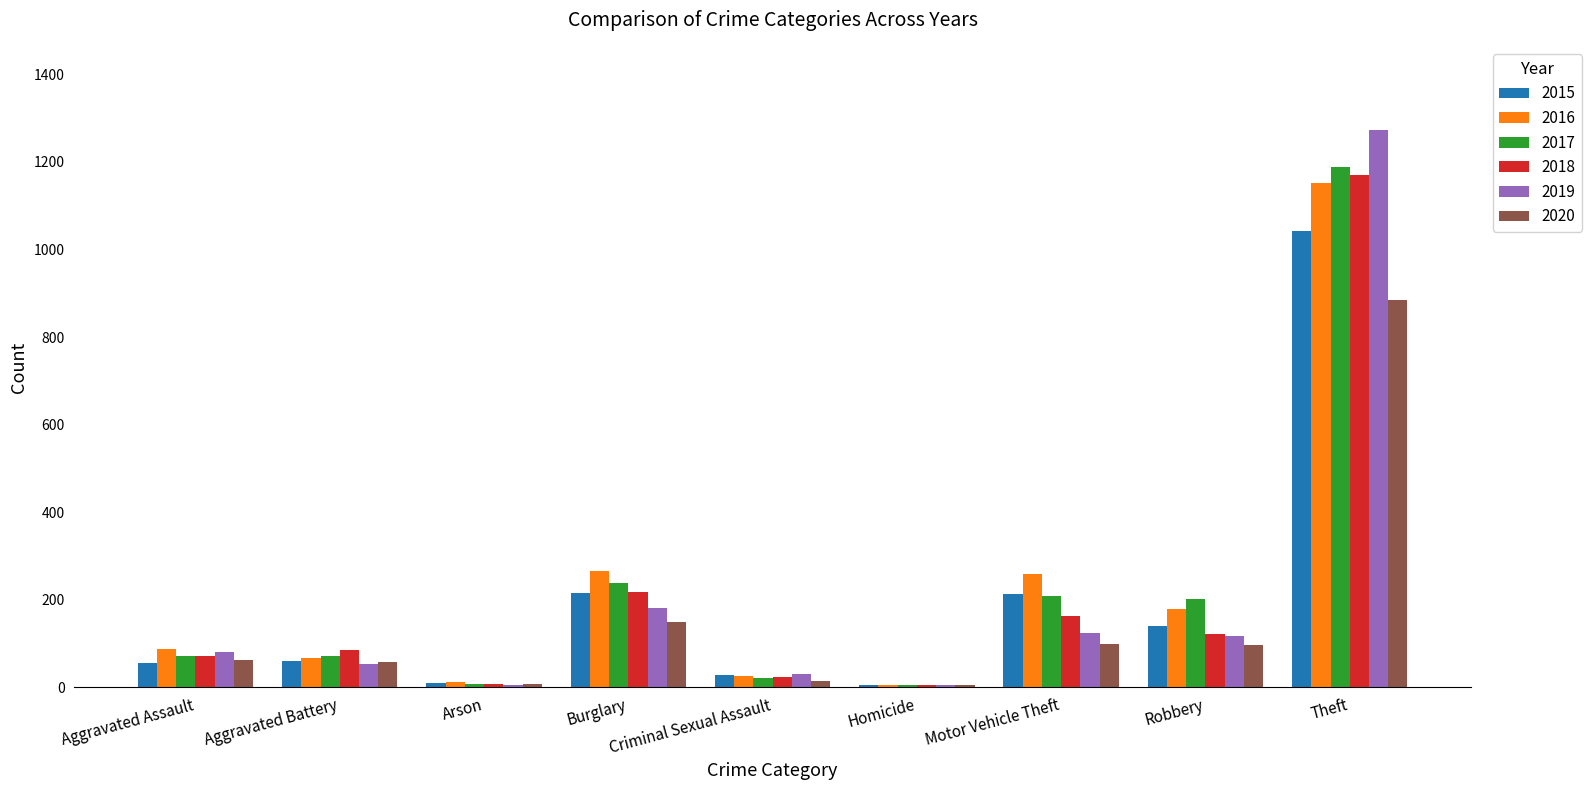

Which series changed the most between Motor Vehicle Theft and Theft?

2019